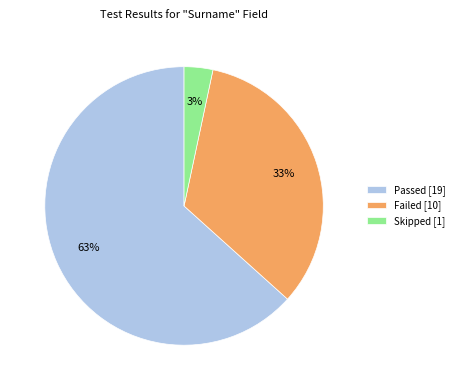

To the nearest percent, what percentage of the pie is Failed?

33%